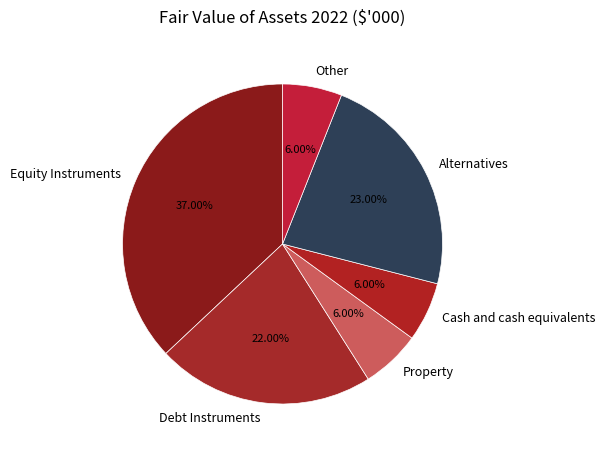

The Property slice represents 6% of the pie. True or false?

True